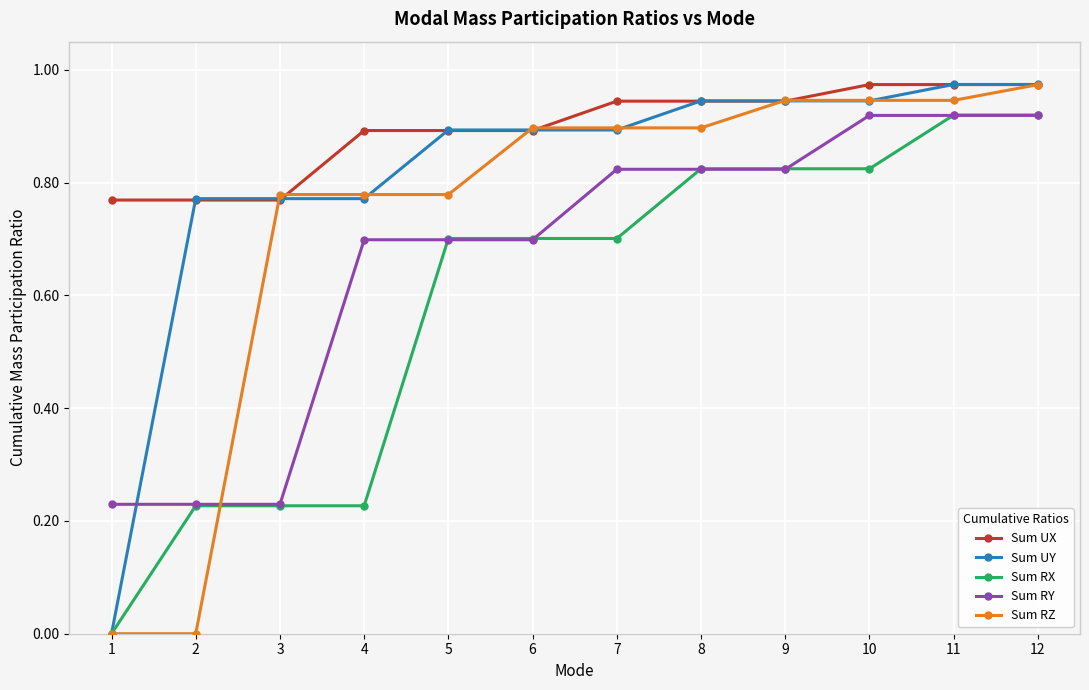

True or false: Sum UX has a value of 0.9 at 5.

True